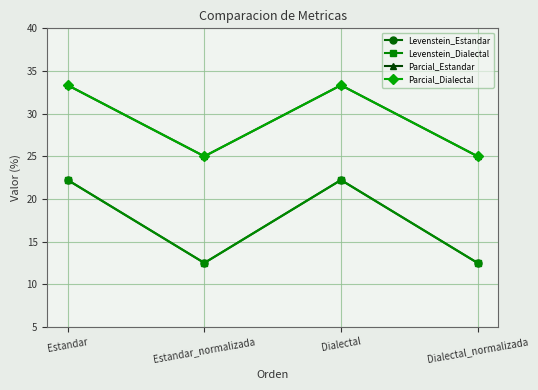

What is the sum of the Parcial_Estandar values at Dialectal and Dialectal_normalizada?

58.3